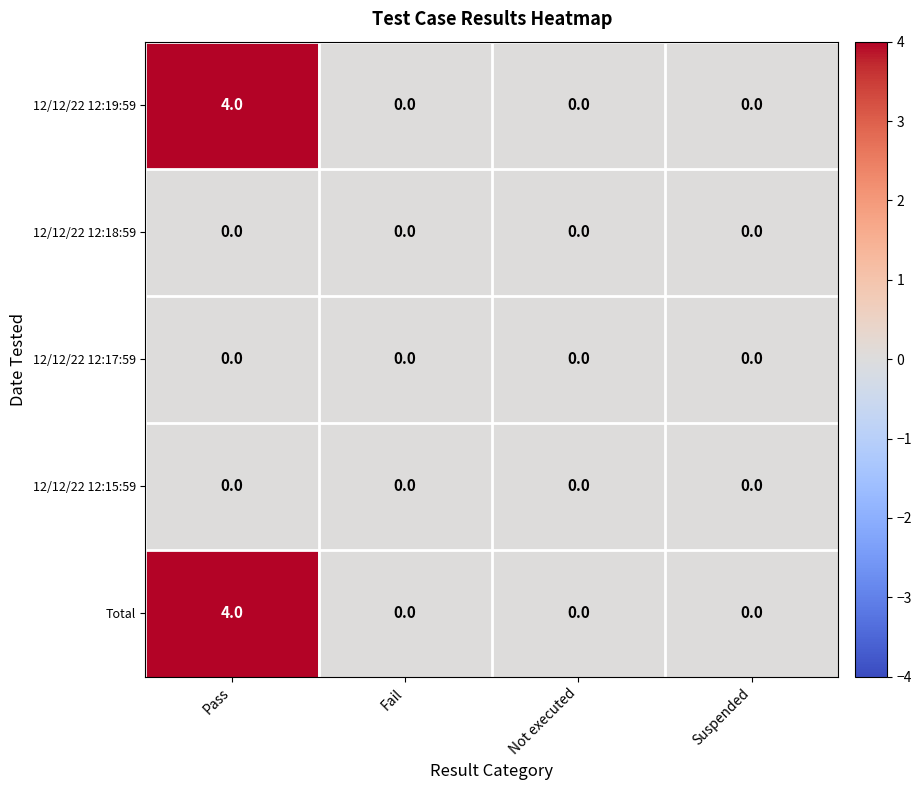

At which category is the sum across all series the highest?

Pass